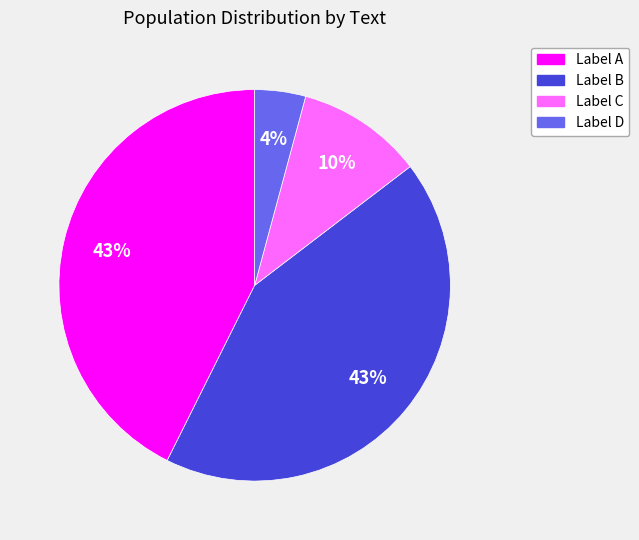

To the nearest percent, what is the difference between the largest and smallest slice percentages?

39%